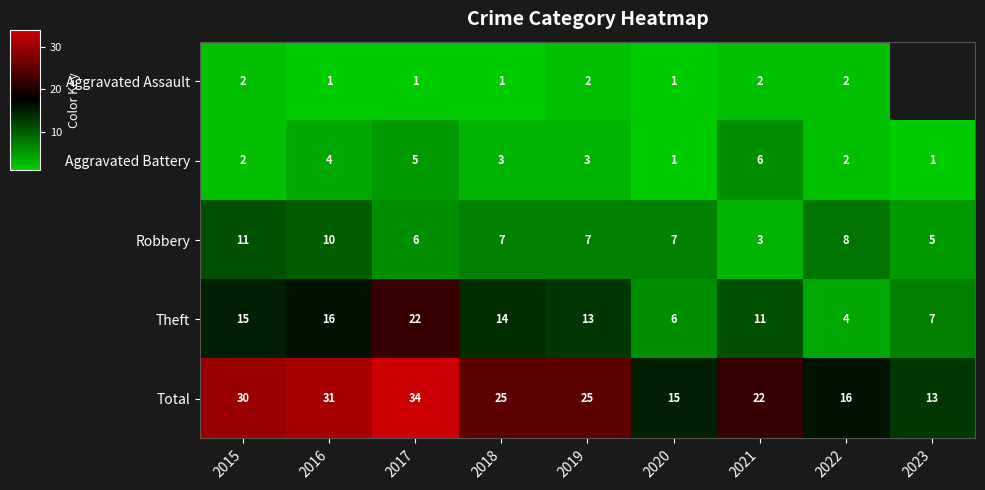

What value does the Total series have at 2019?

25